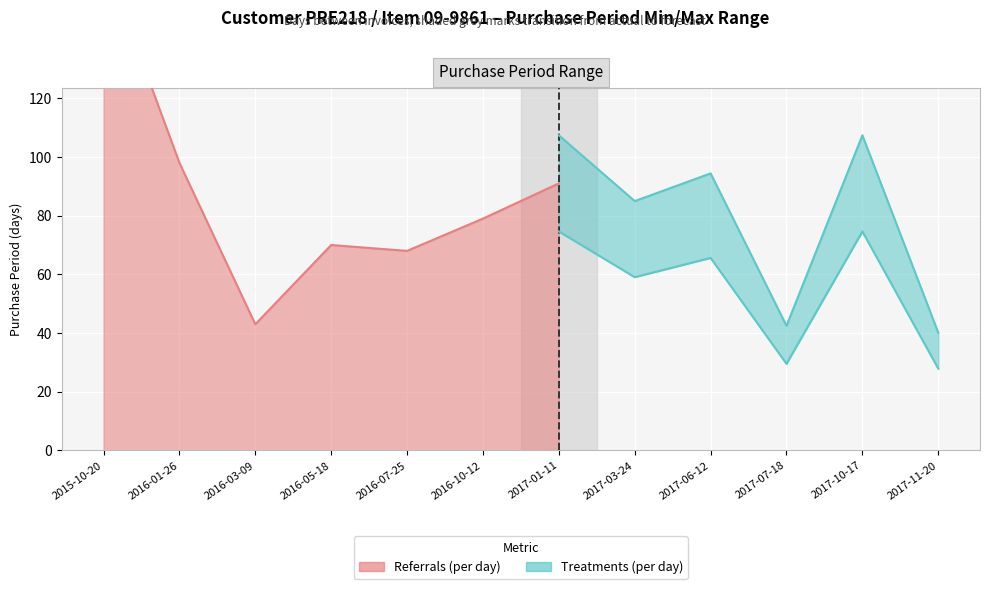

Between 2016-01-26 and 2017-07-18, which is larger?

2016-01-26